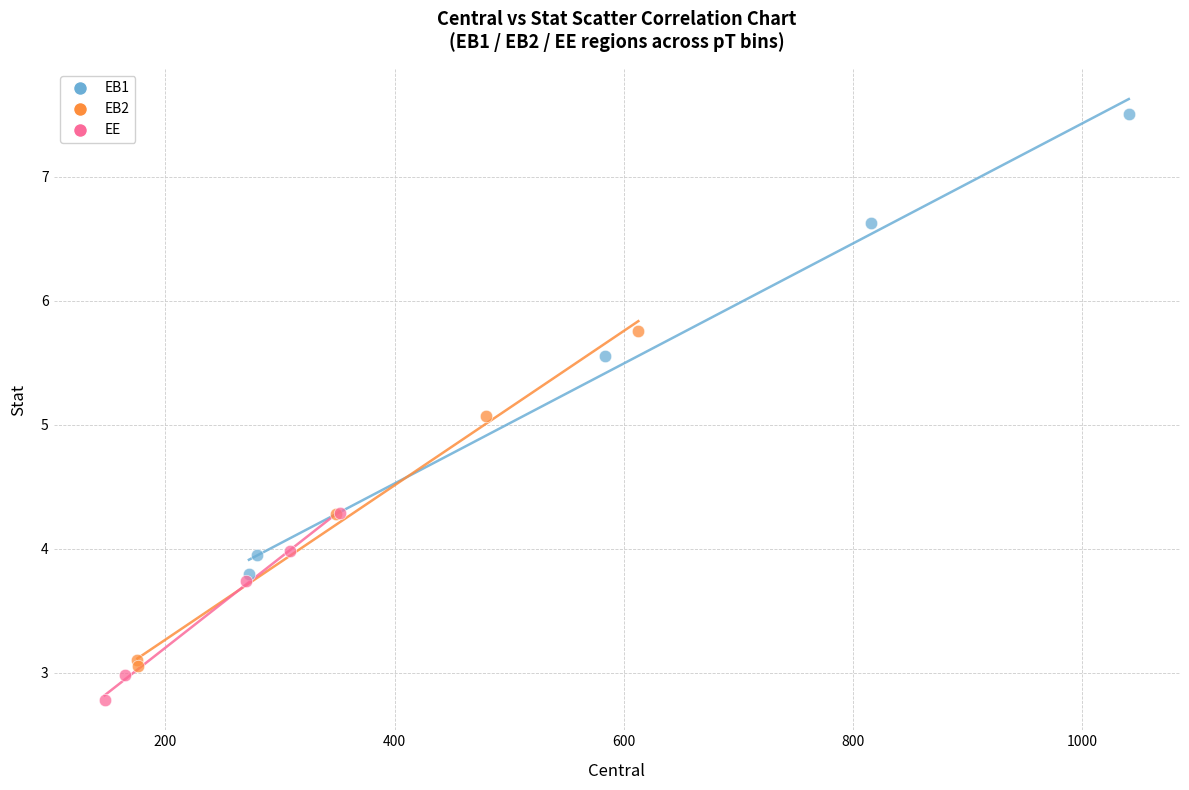

Which series contains the highest Y value?

EB1